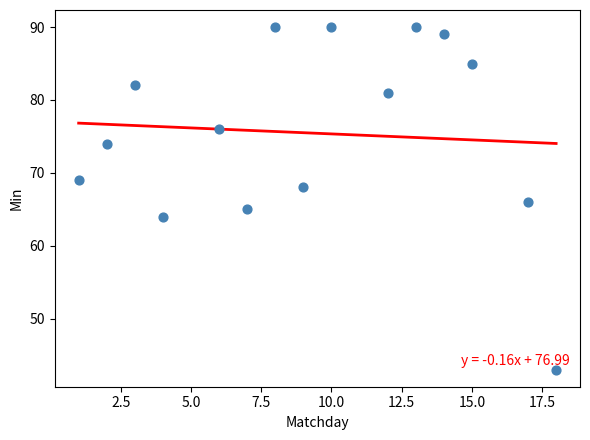

What is the range of X values (max minus min)?

17